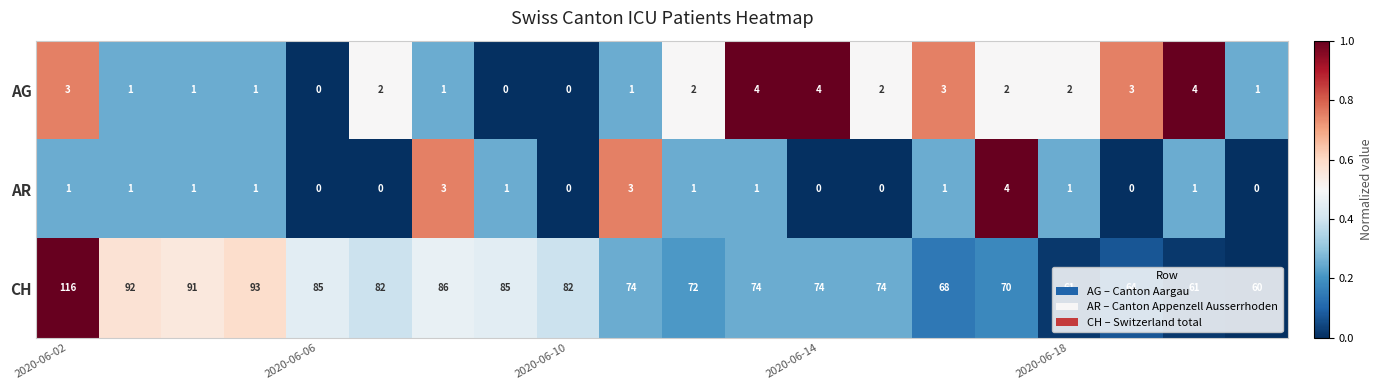

What is the maximum value for AR?

4